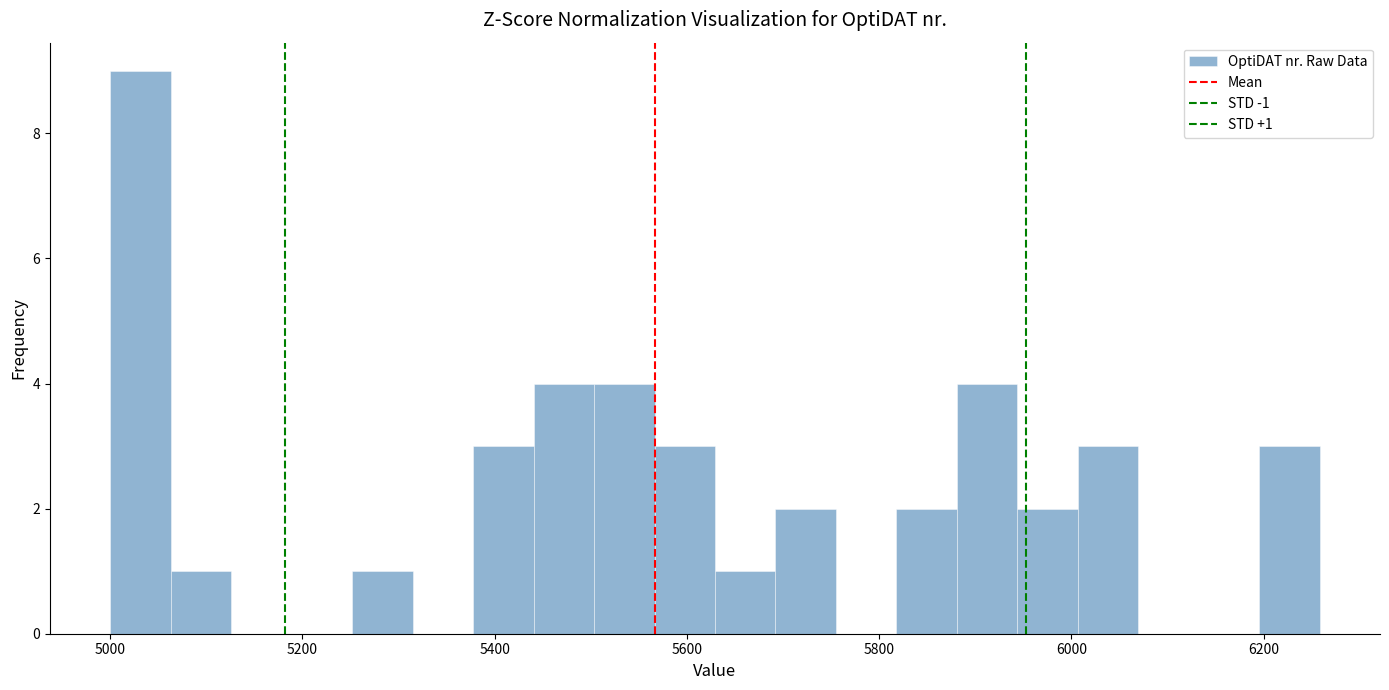

Read against the x-axis, roughly where is the centre of the tallest bar?

5040